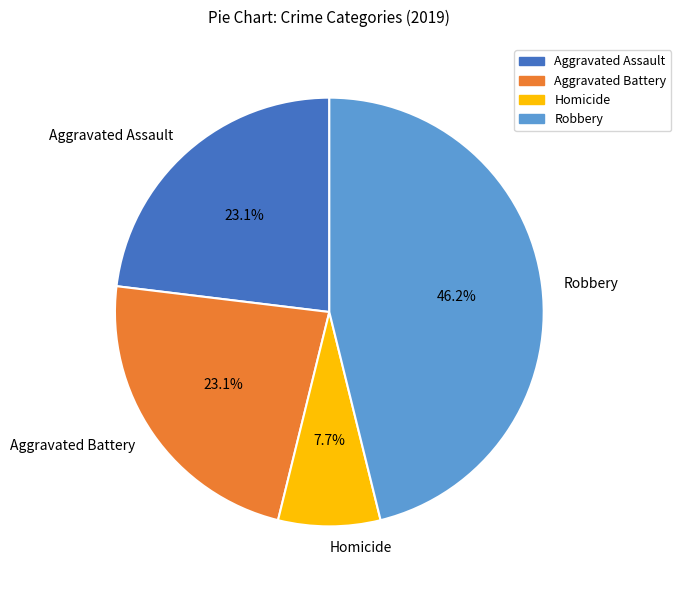

What is the ratio of the value at Robbery to the value at Aggravated Battery?

2.0